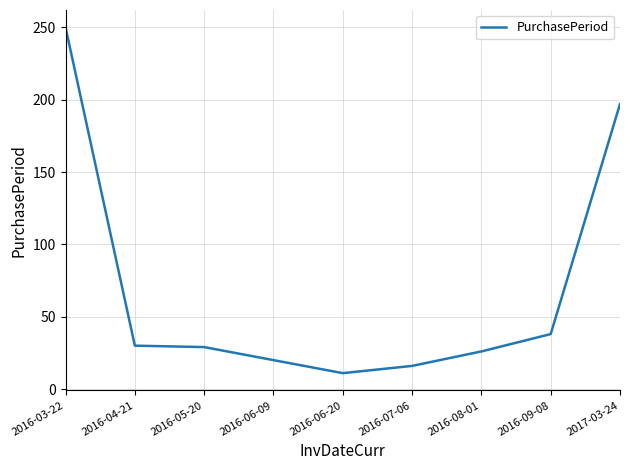

Which label corresponds to the largest value in the chart?

2016-03-22